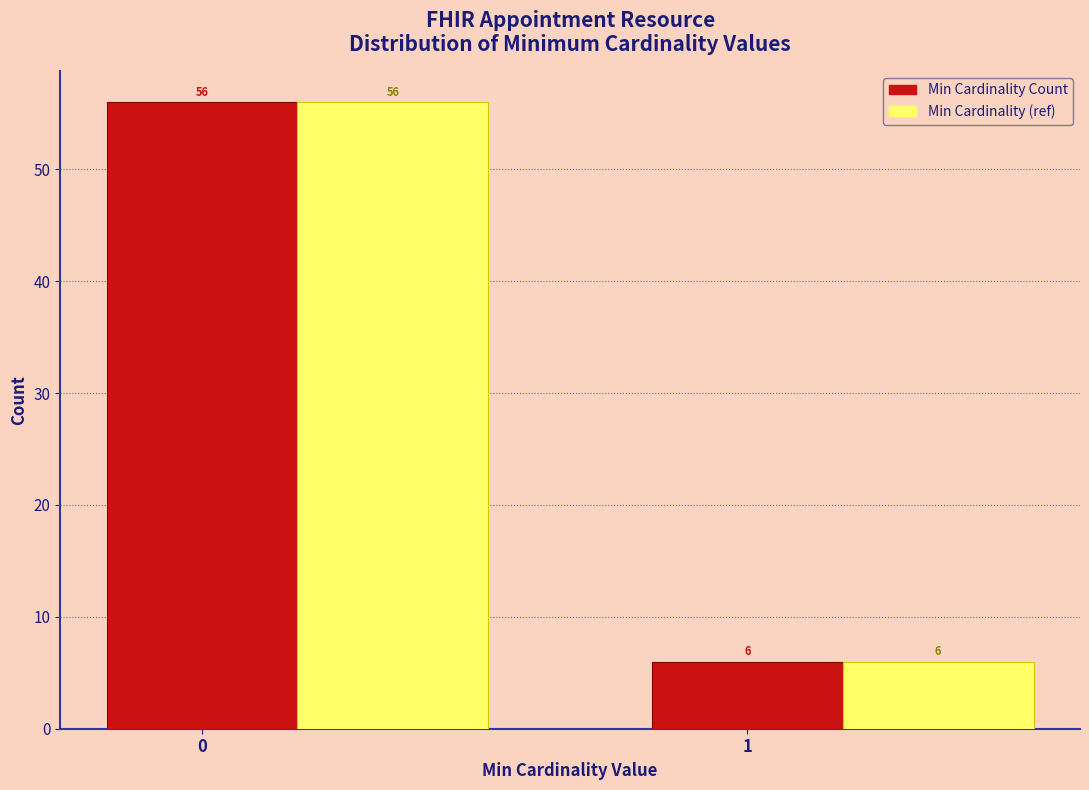

What is the maximum value shown in the chart?

56